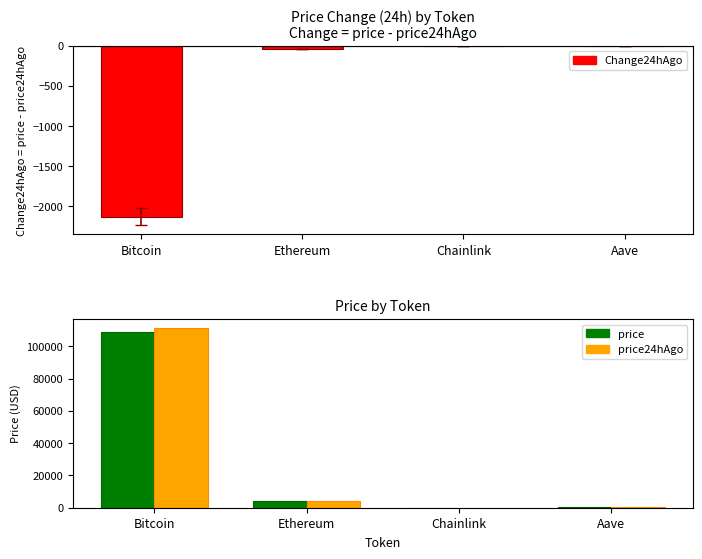

How many categories are shown in the chart?

4